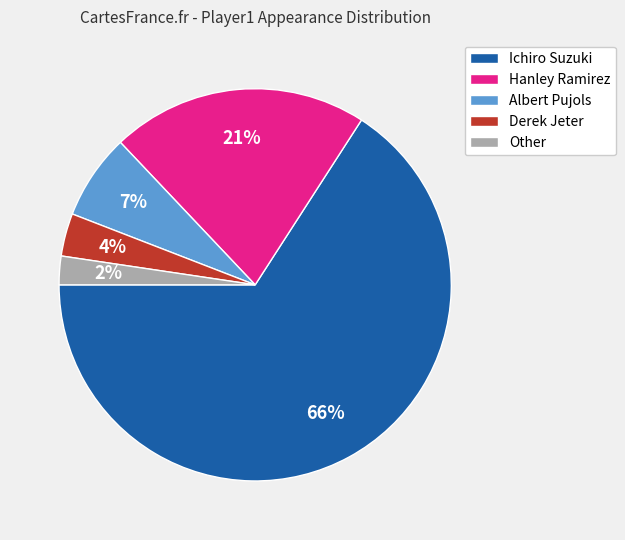

What is the smallest slice in the pie chart?

Other